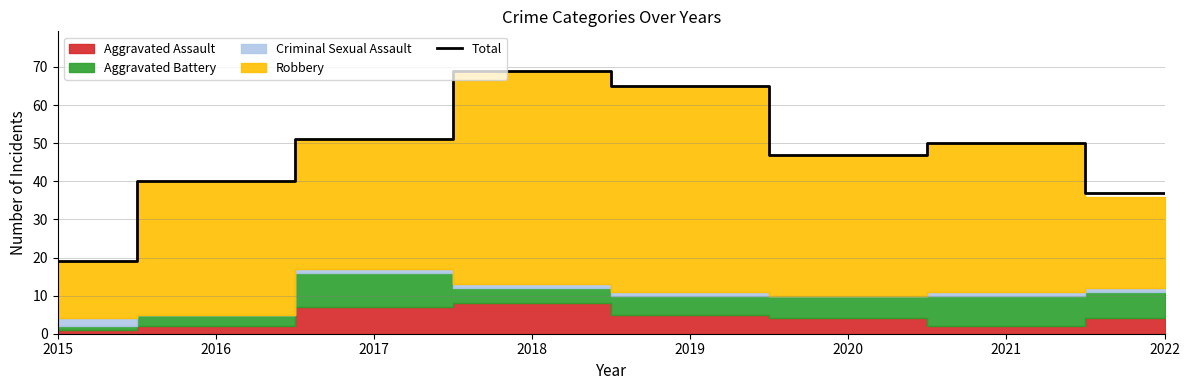

What value does the data have at 2021?

50